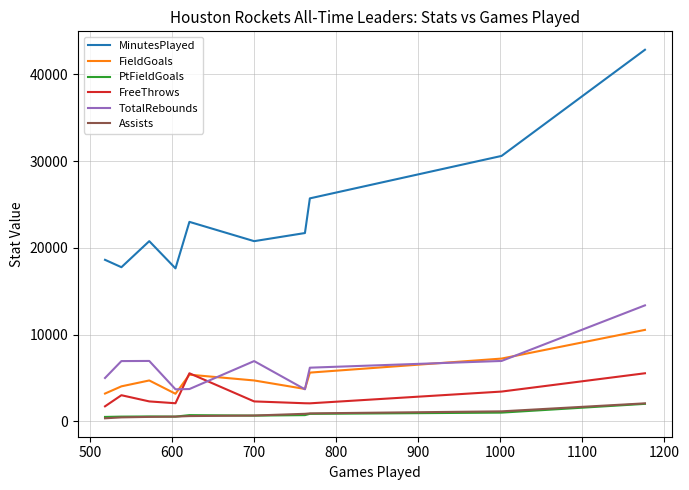

True or false: Assists and MinutesPlayed cross at least once.

False